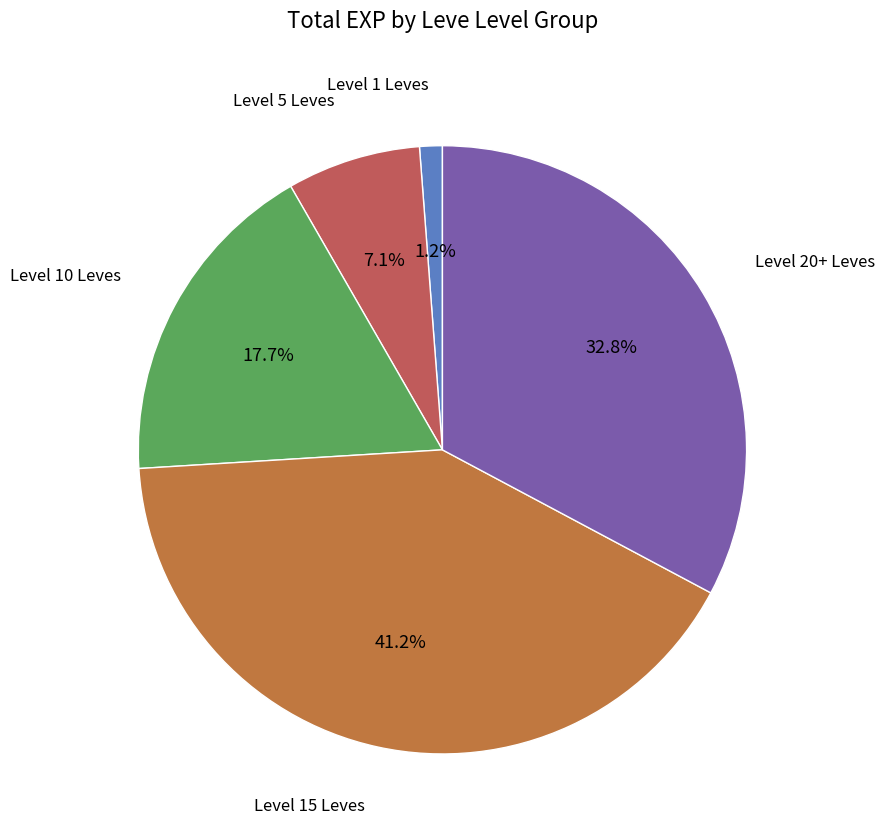

How many slices are in this pie chart?

5